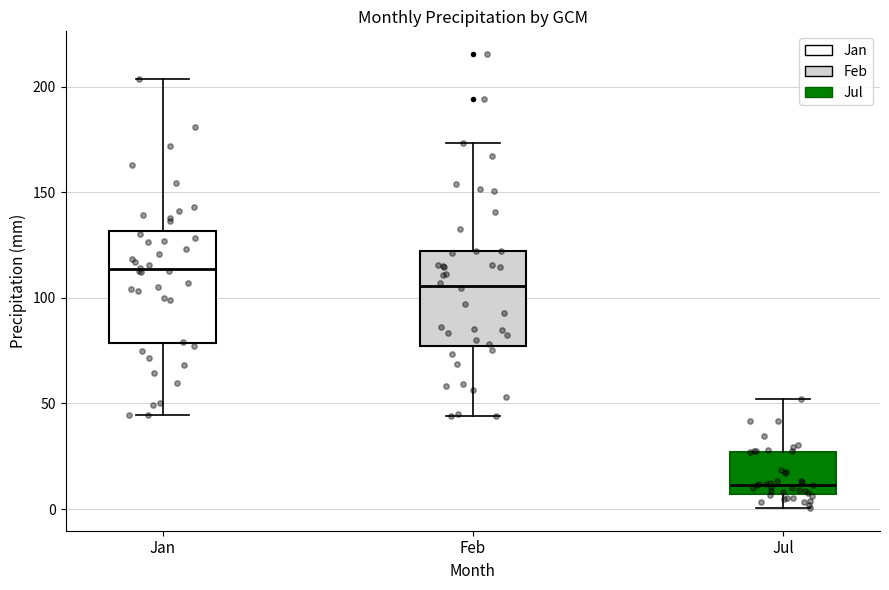

Reading left to right, read every box against the y-axis: the position of its median line, the range the box covers, and the ends of its whiskers. The values are not printed on the chart, so give them approximately, as read against the axis.

Jan: median 115, box 80 to 130, whiskers 45 to 205
Feb: median 105, box 75 to 120, whiskers 45 to 175
Jul: median 10, box 5 to 25, whiskers 0 to 50